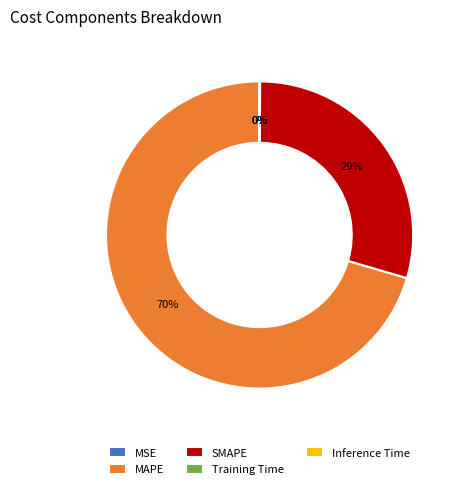

To the nearest percent, what is the average slice percentage?

20%